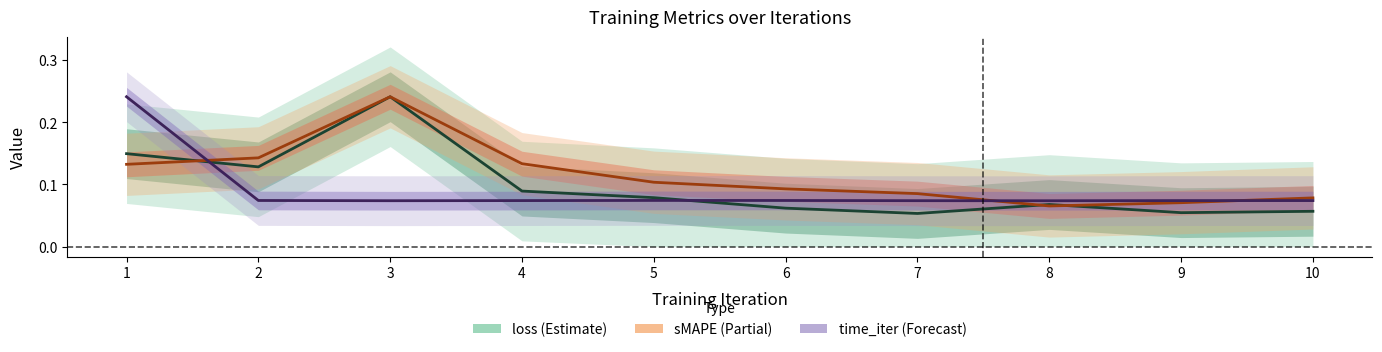

How many lines are shown in the chart?

3